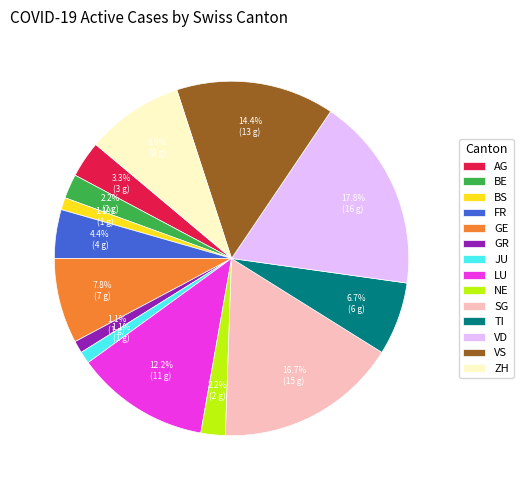

Which slice is the largest?

VD